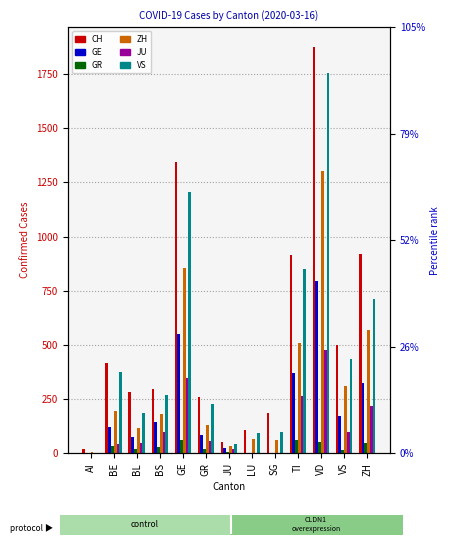

Is the value of VS at JU greater than the value of GR at ZH?

No